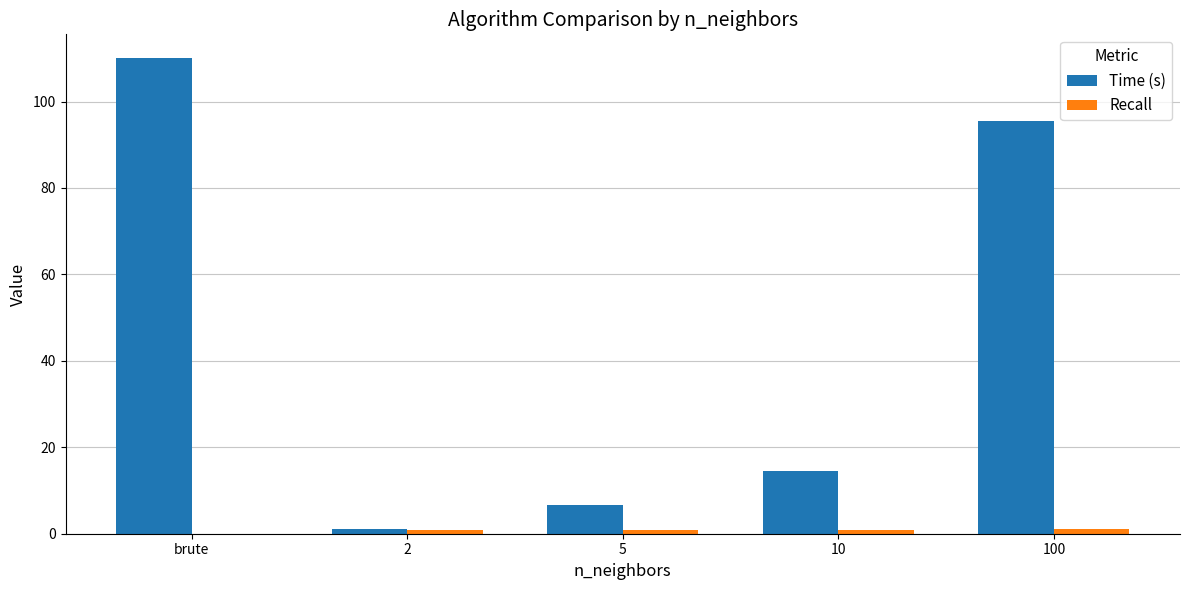

The Time (s) series shows 110.0 at brute. True or false?

True